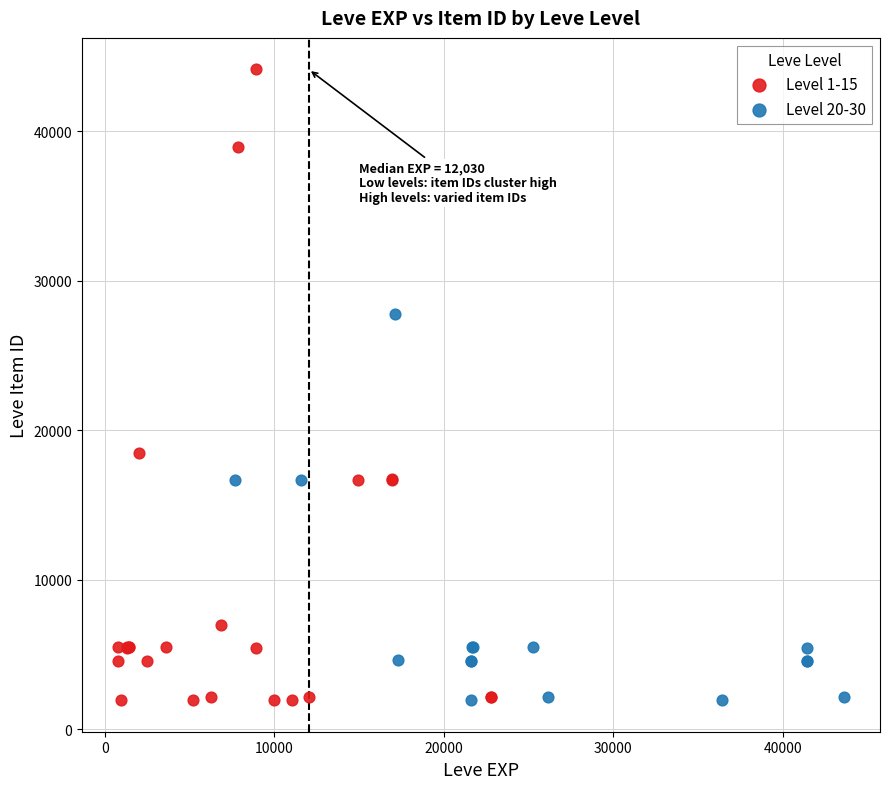

What are all the series names shown in the legend?

Level 1-15, Level 20-30